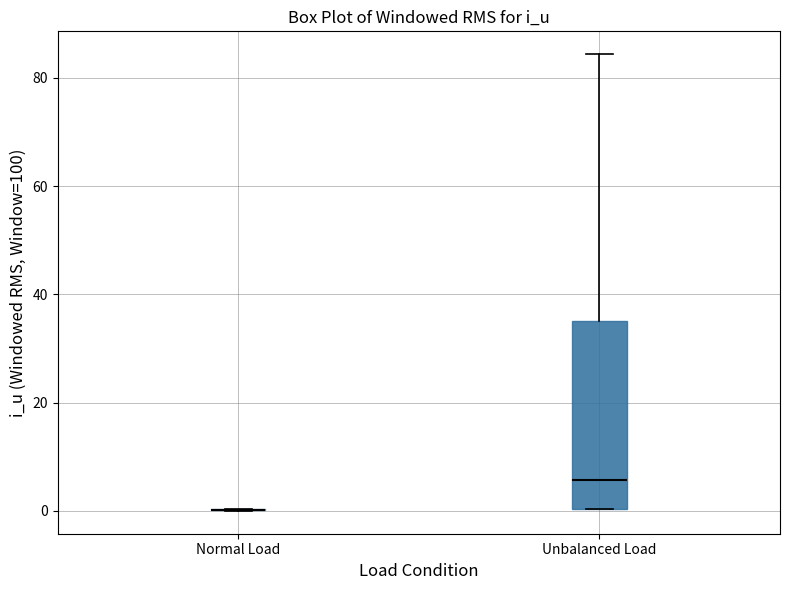

Reading left to right, read every box against the y-axis: the position of its median line, the range the box covers, and the ends of its whiskers. The values are not printed on the chart, so give them approximately, as read against the axis.

Normal Load: box collapsed to a line at 0, whiskers 0 to 0
Unbalanced Load: median 6, box 0 to 36, whiskers 0 to 84